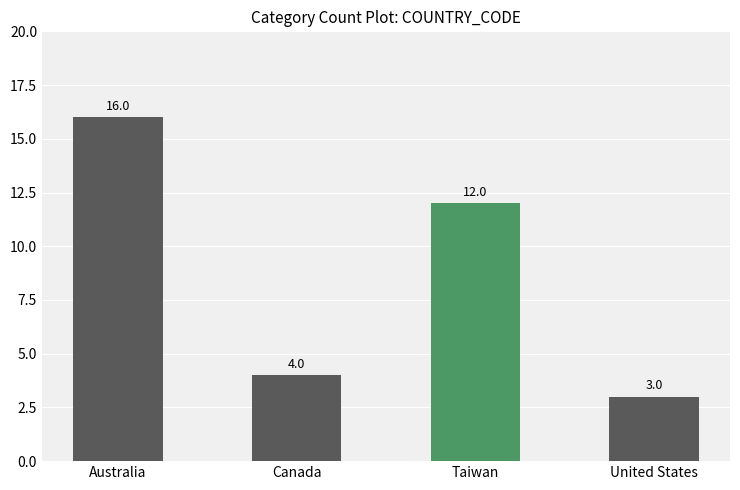

What is the greatest value displayed?

16